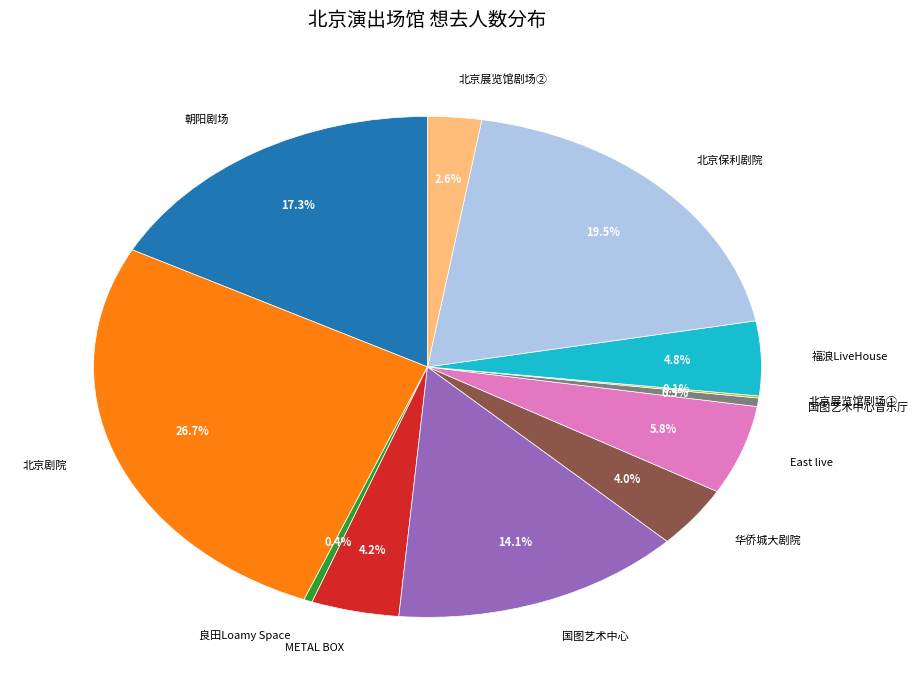

Is there a majority slice in this chart?

No